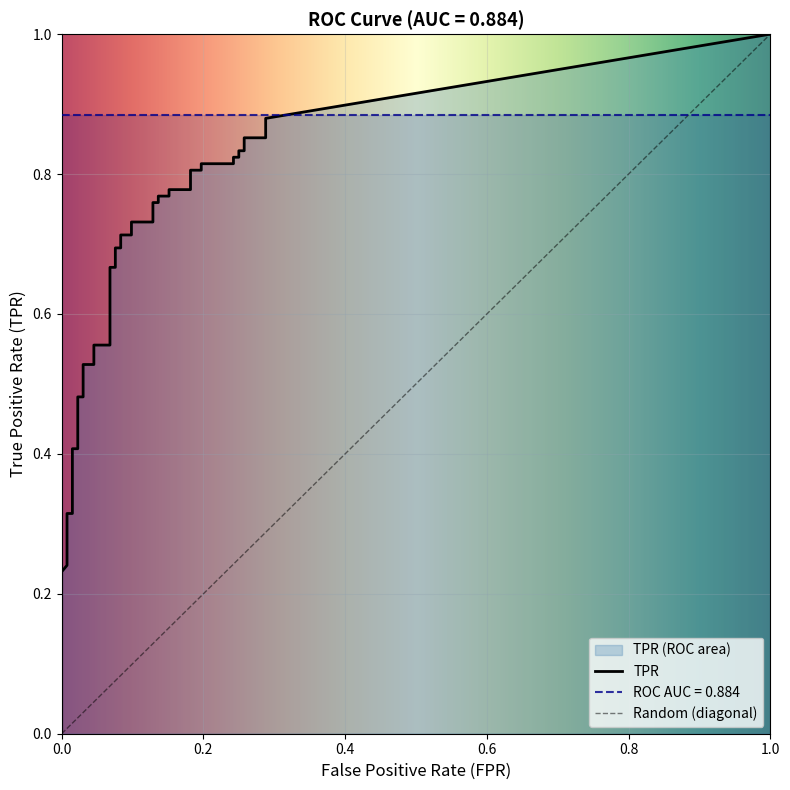

What is the lowest value of the tpr series?

0.2